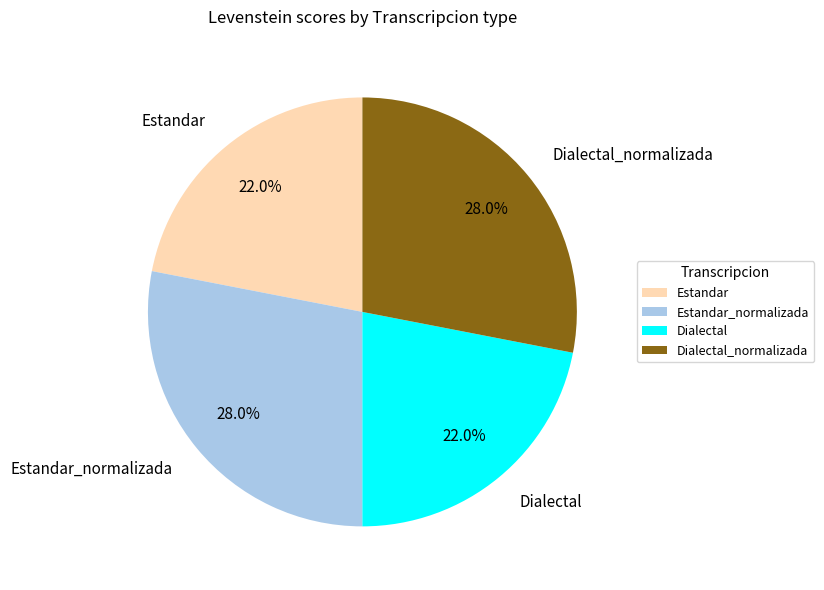

To the nearest percent, what is the combined percentage of Estandar and Estandar_normalizada?

50%